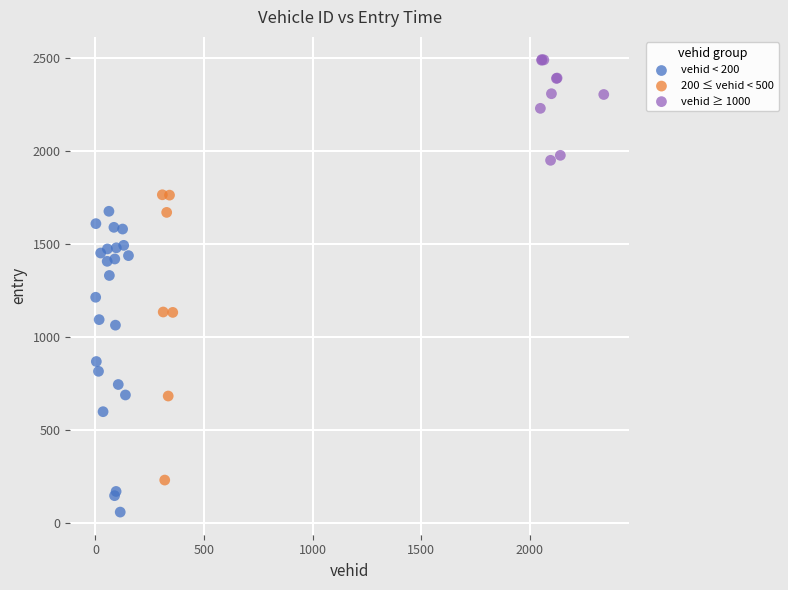

Which series reaches the minimum Y coordinate?

vehid < 200